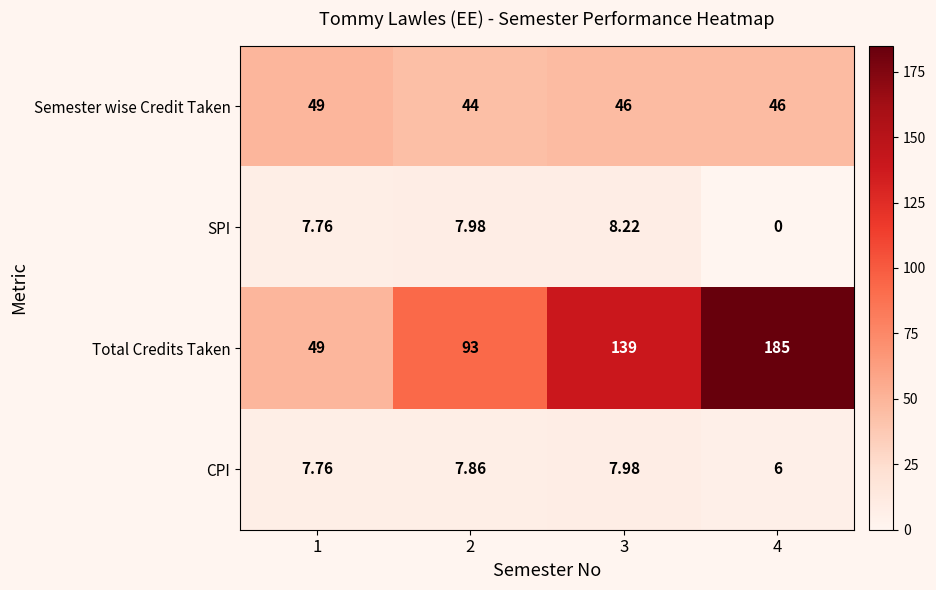

Which series has the widest spread of values?

Total Credits Taken